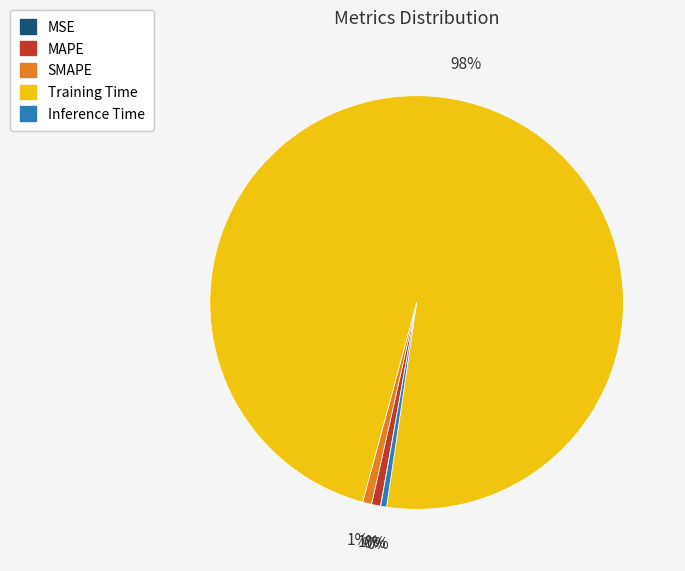

Is the sum of Training Time and Inference Time greater than half?

Yes